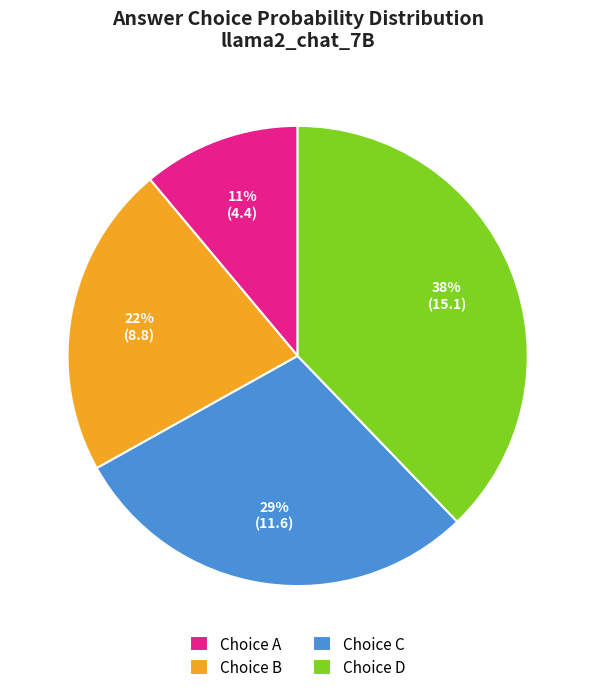

Count the number of slices in the pie.

4